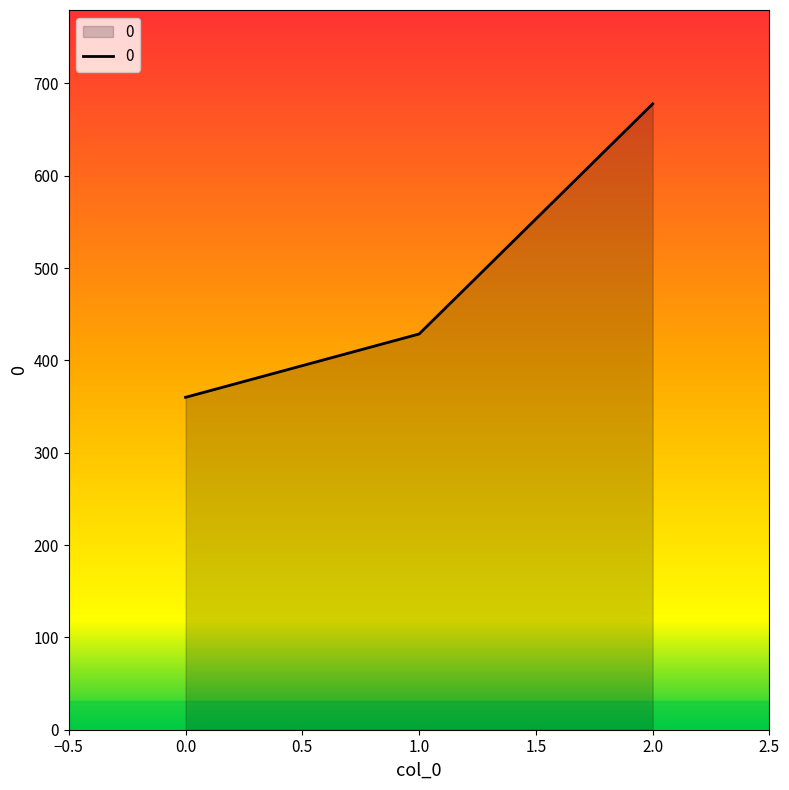

Is it true that the value at 2.0 is 677.8?

True